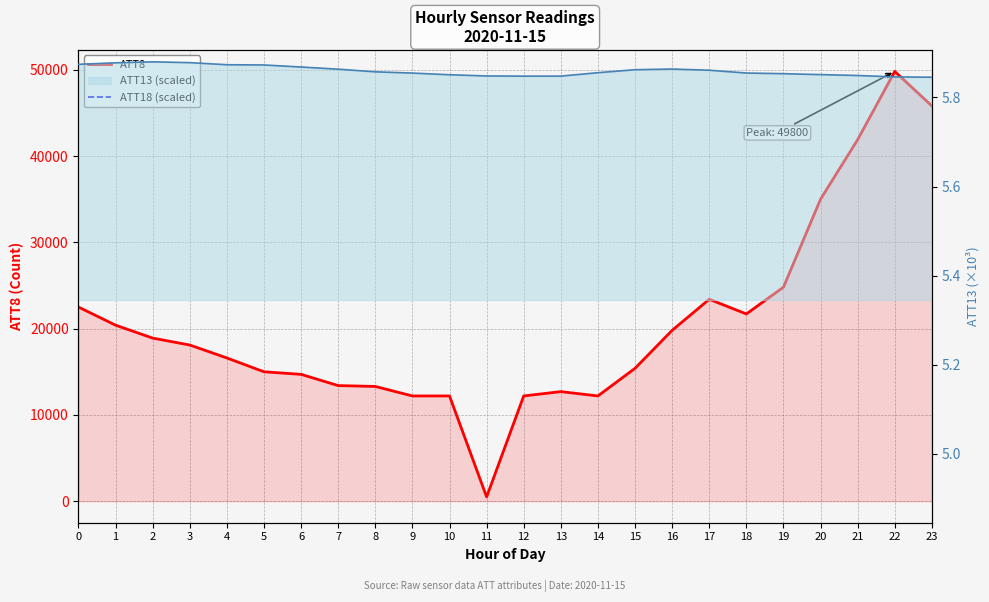

At how many categories does at least one series exceed 26835?

4